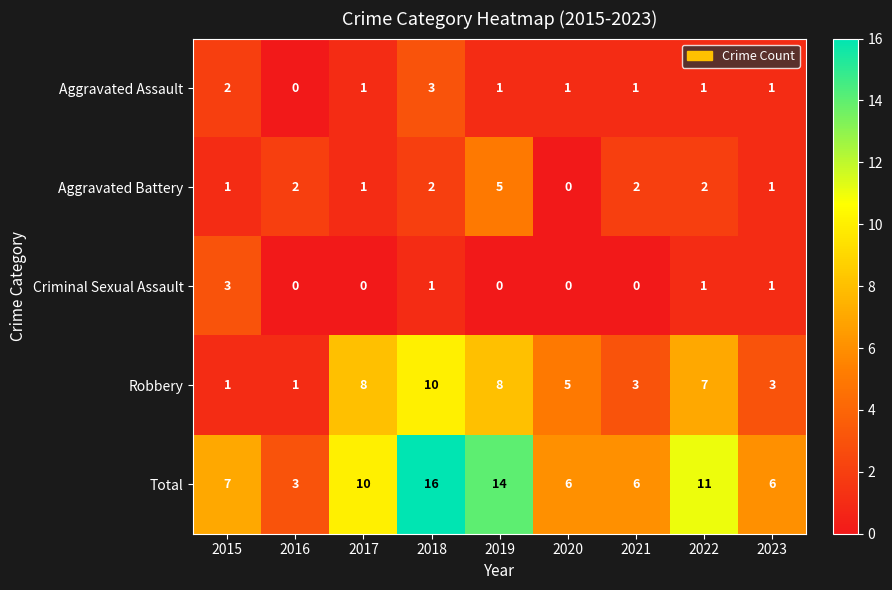

What is the total value across all series at 2023?

12